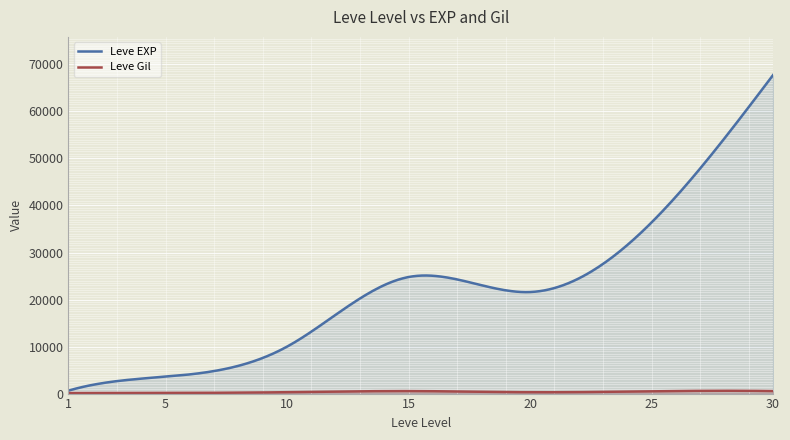

Which series has the largest total across all categories?

Leve EXP